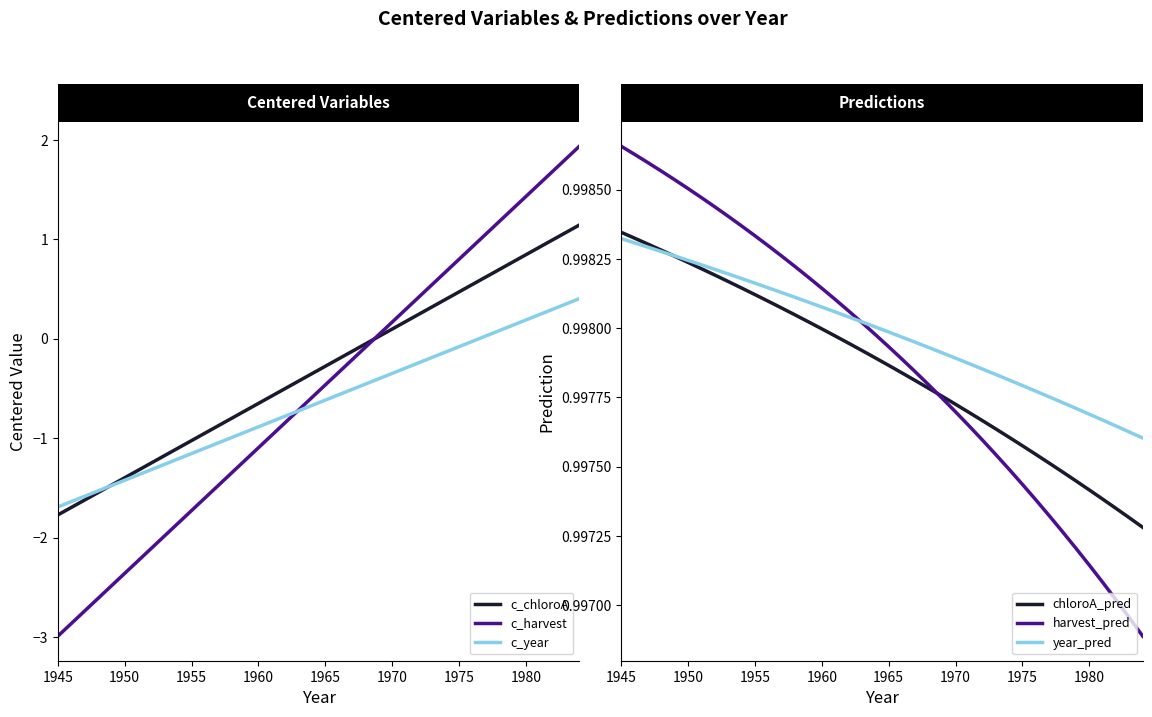

How many negative values does the c_chloroA series have?

24